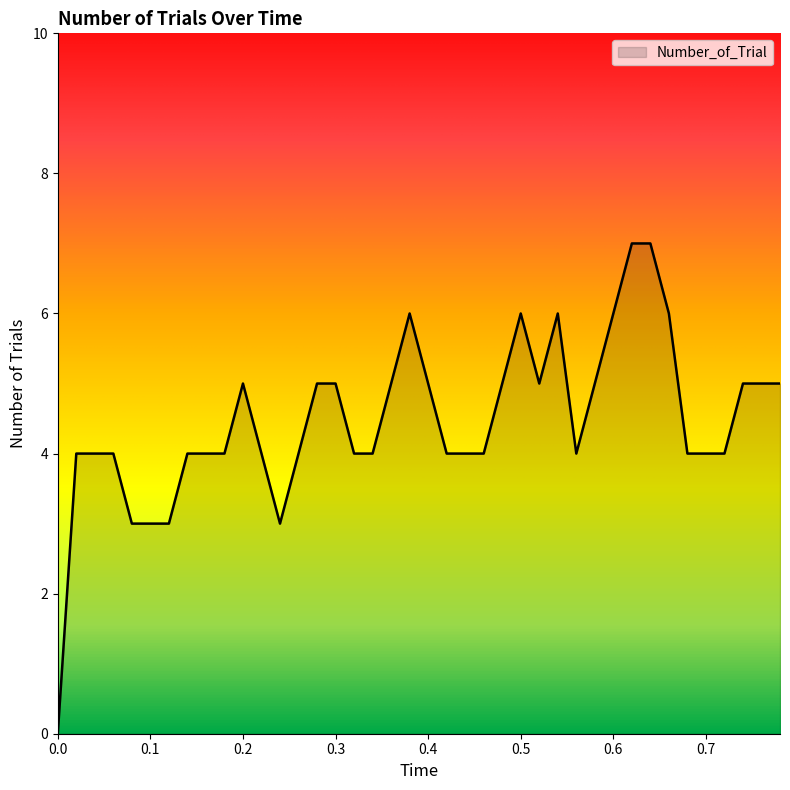

What is the maximum value shown in the chart?

7